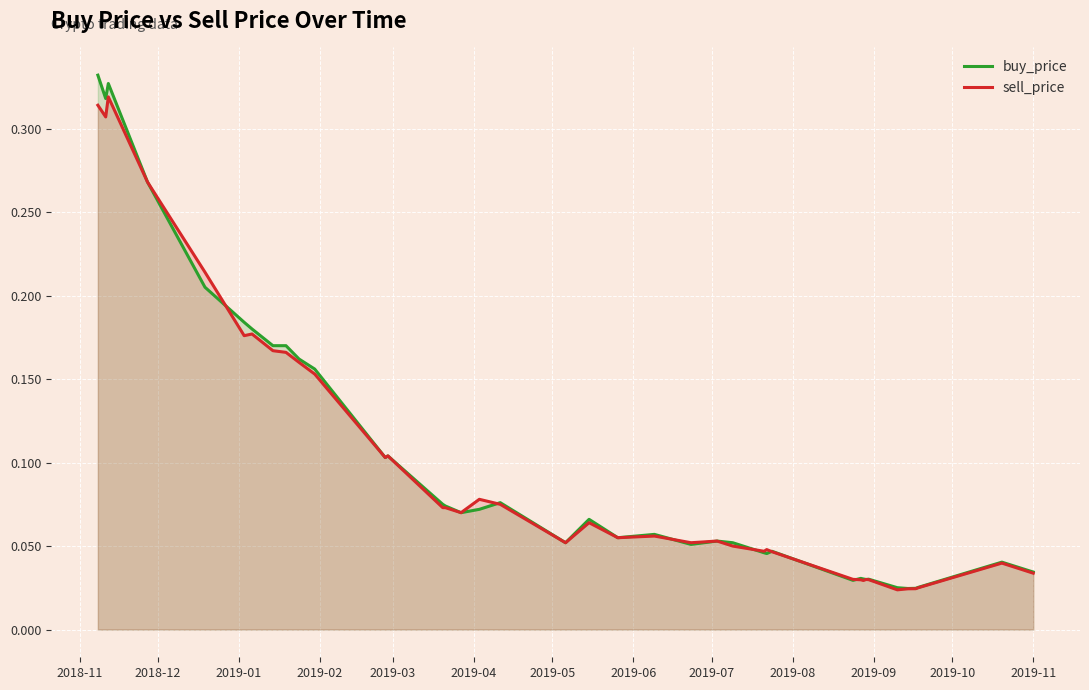

What is the sum of all buy_price values?

3.9